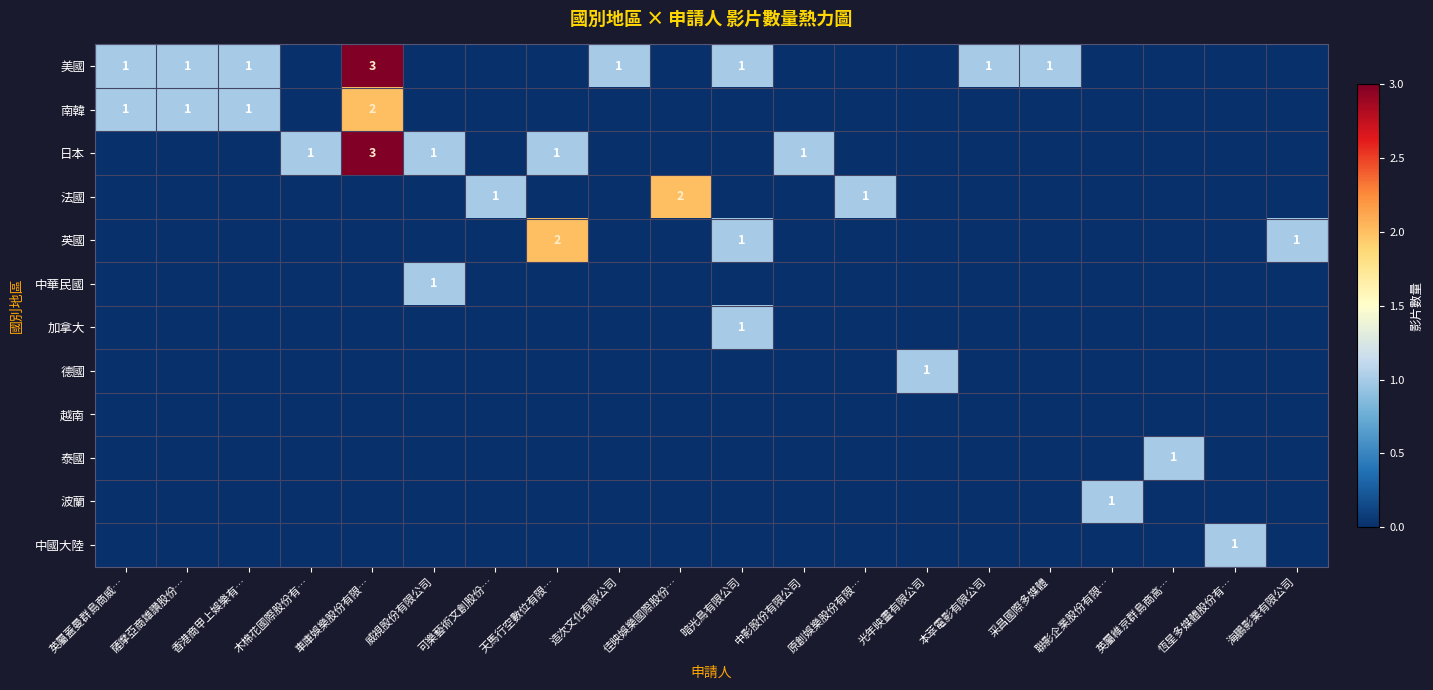

The 中國大陸 series shows 0 at 造次文化有限公司. True or false?

True